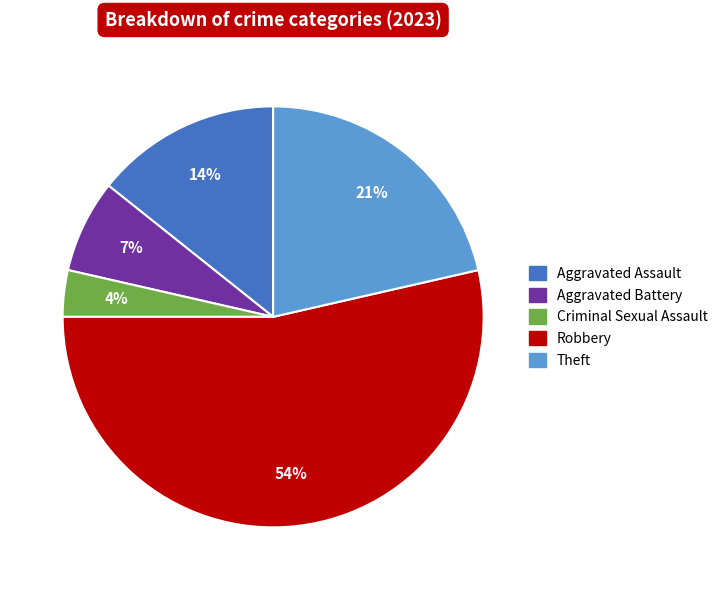

Which has a higher value, Aggravated Battery or Theft?

Theft